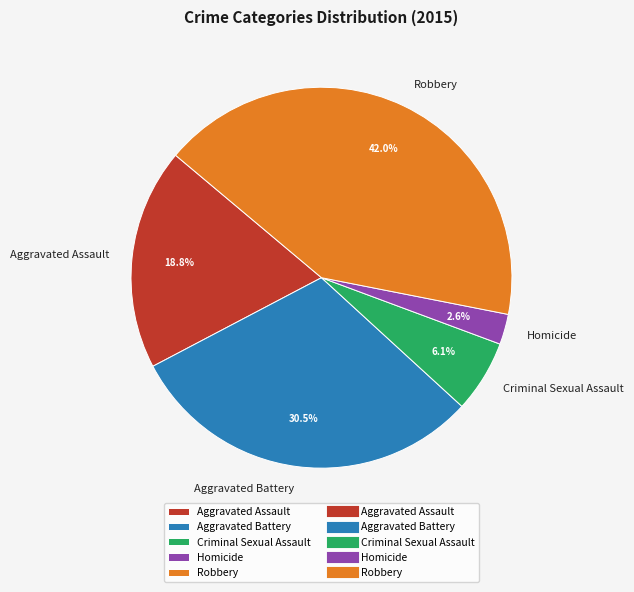

Which slice is the largest?

Robbery